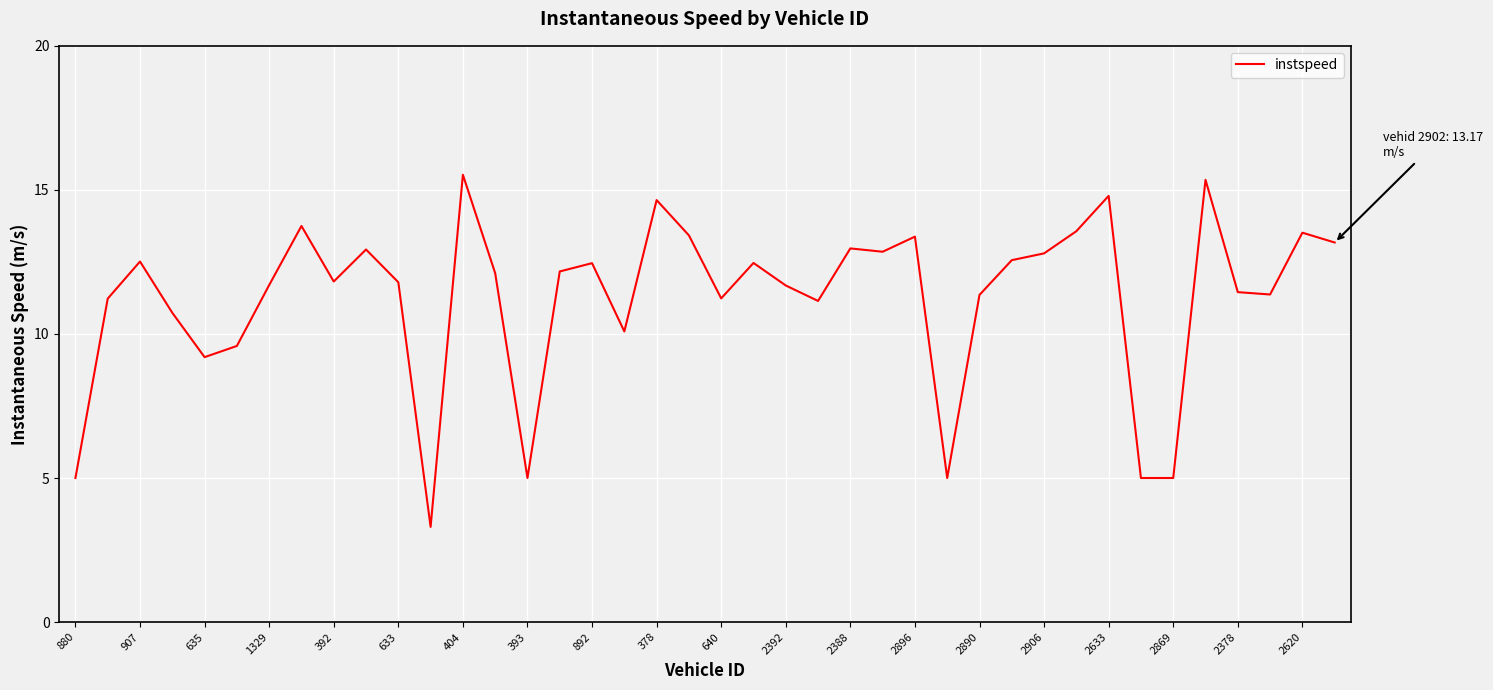

What is the greatest value displayed?

15.5